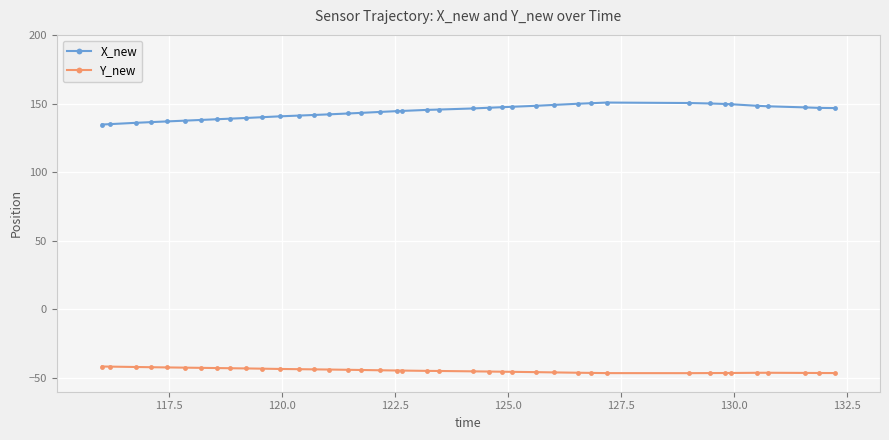

What is the value of the X_new point at the 13th from the left?

141.2